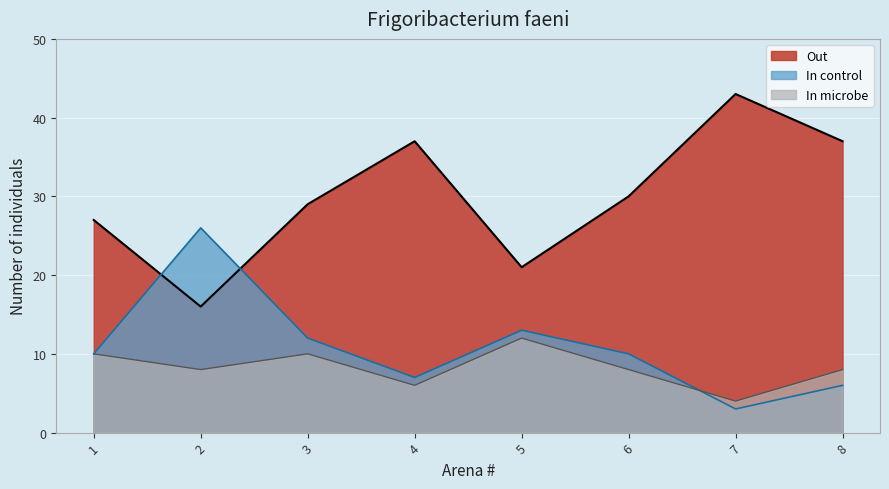

What is the value of the In microbe point at the 1st from the left?

10